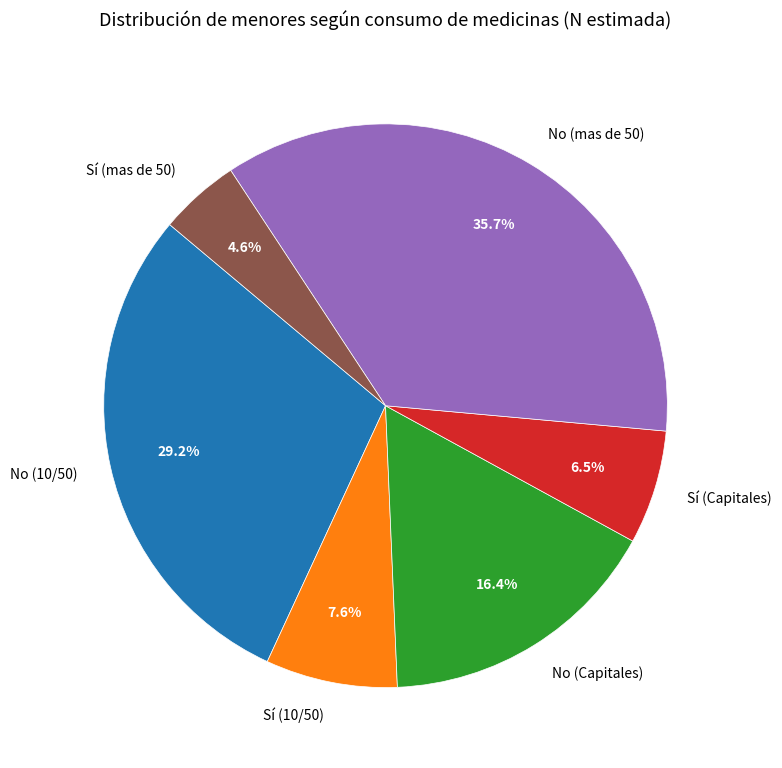

To the nearest percent, what is the difference between the Sí (10/50) and Sí (mas de 50) slice percentages?

3%